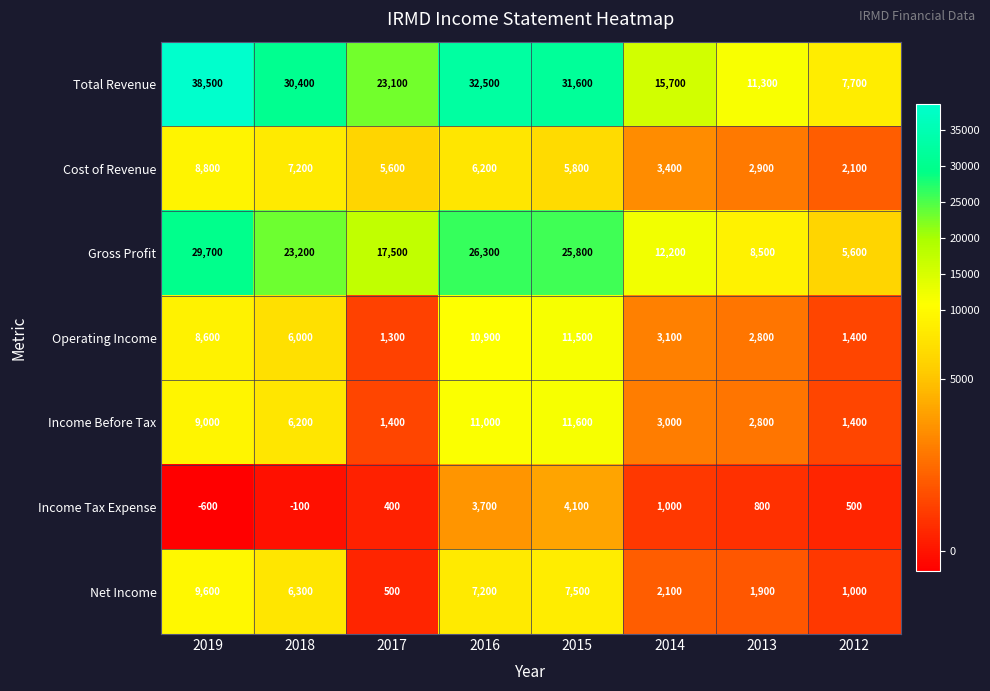

At which category is the sum across all series the highest?

2019